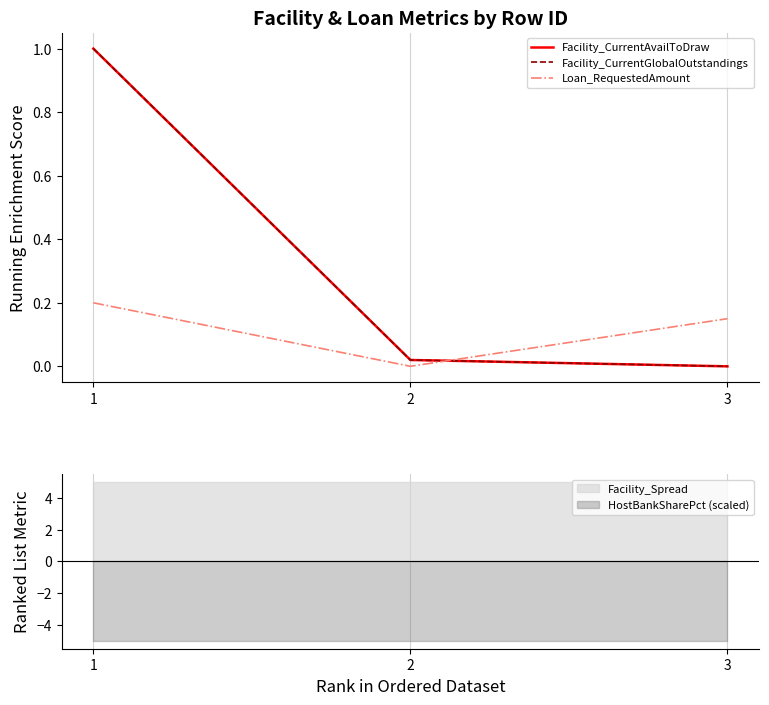

Between 1 and 3, which is larger?

1